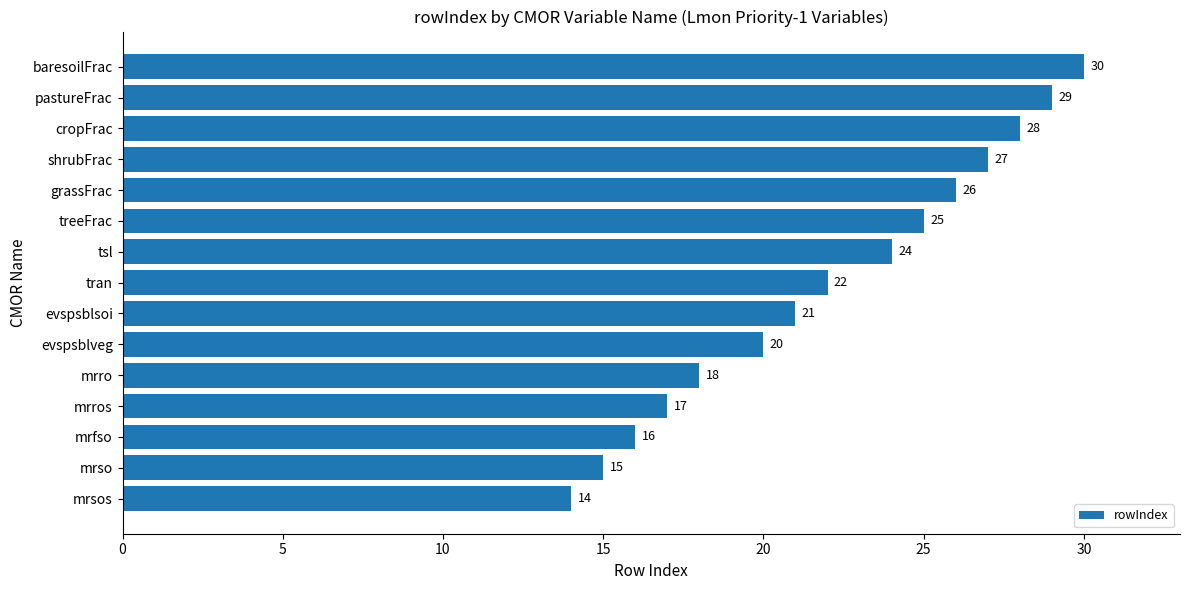

What is the difference between the second highest and minimum values?

15